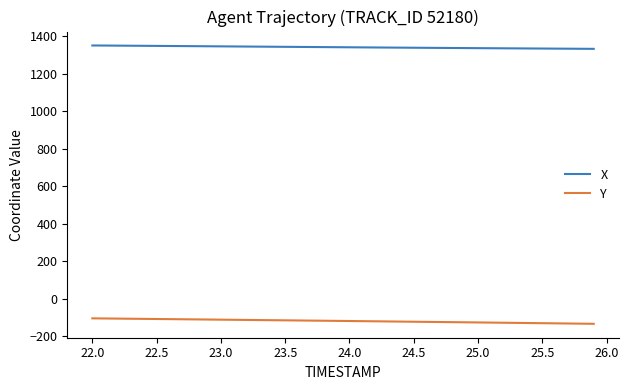

Which series has the largest total across all categories?

X